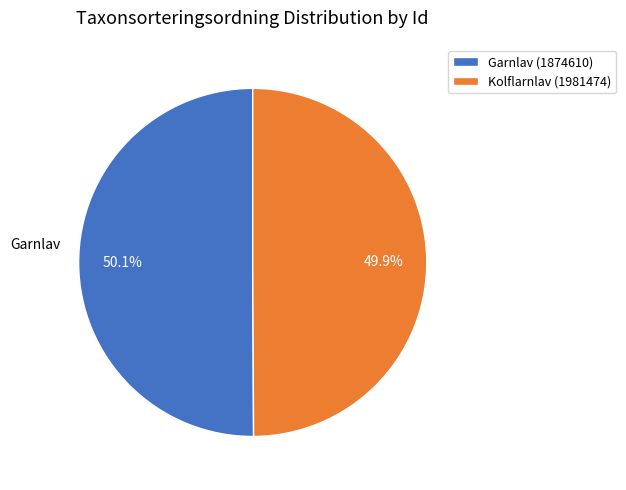

How many segments does this pie chart have?

2